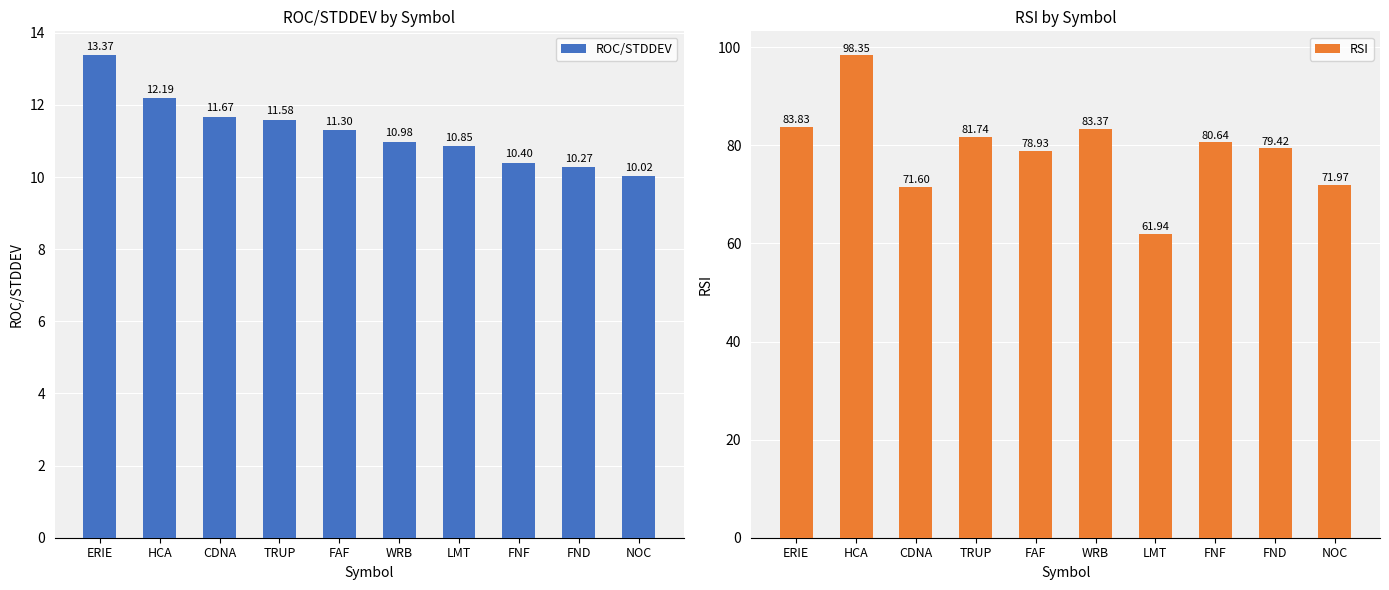

What is the difference between the highest and lowest values at HCA?

86.2